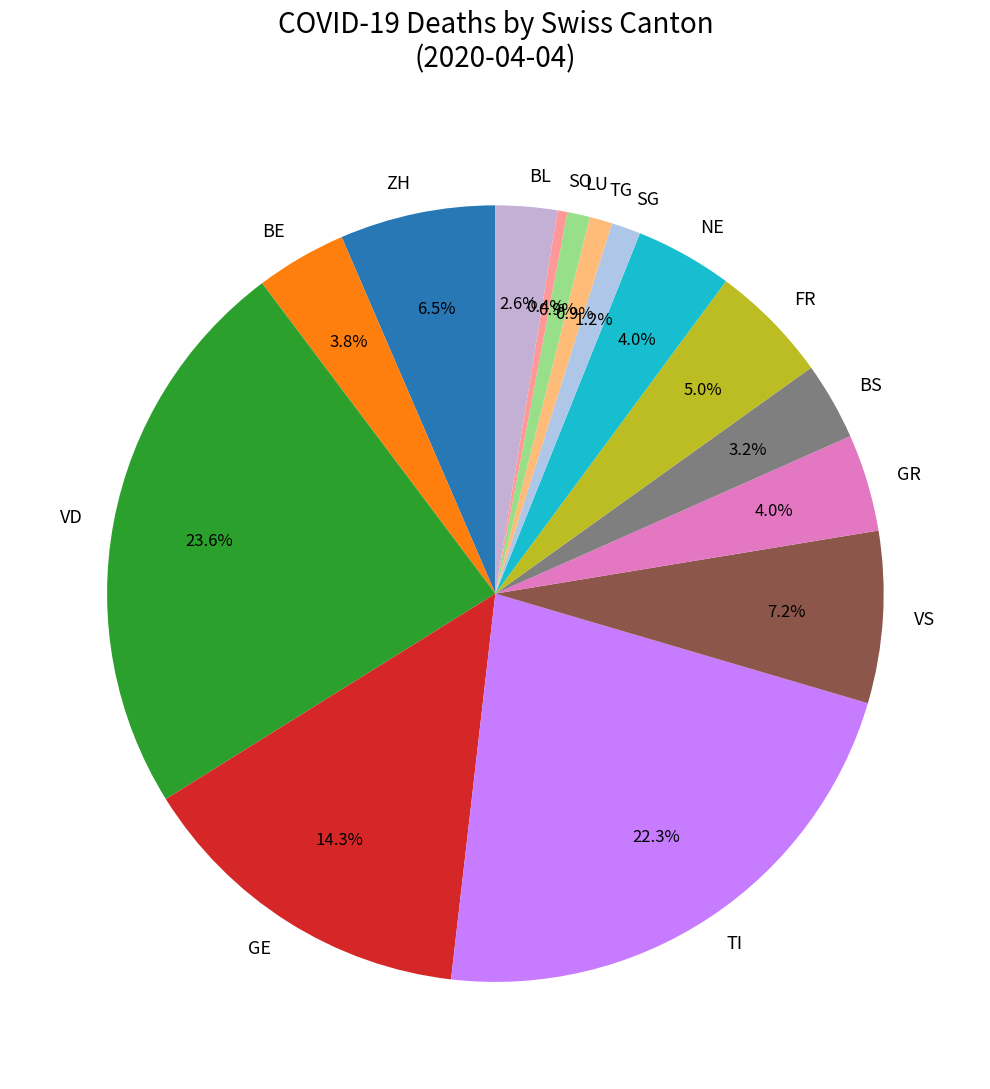

To the nearest percent, what is the average slice percentage?

7%